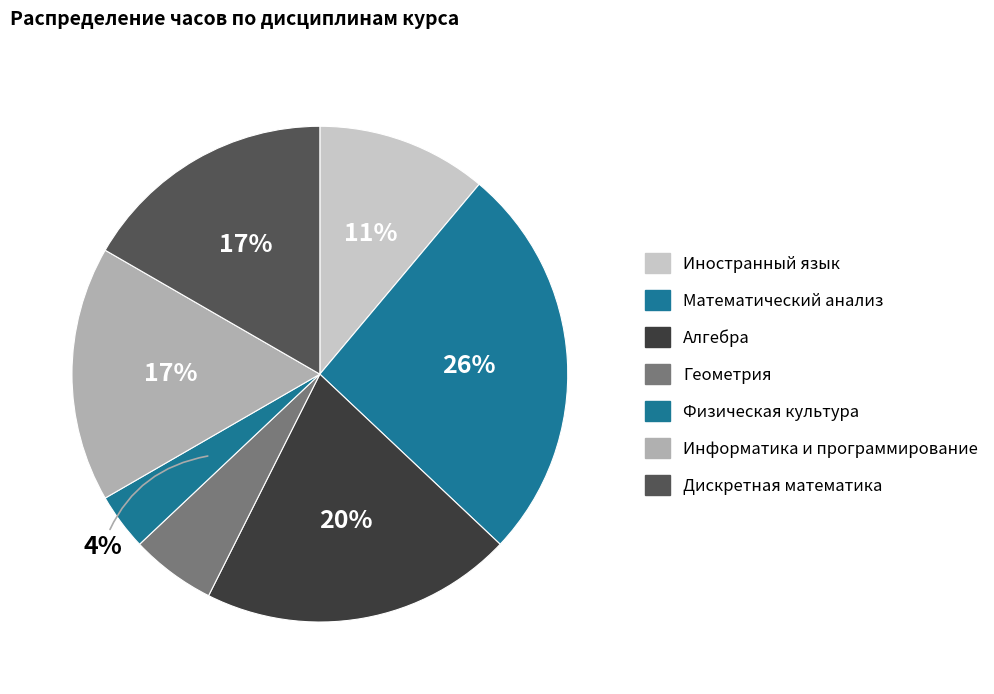

Which category has the smallest portion of the pie?

Физическая культура